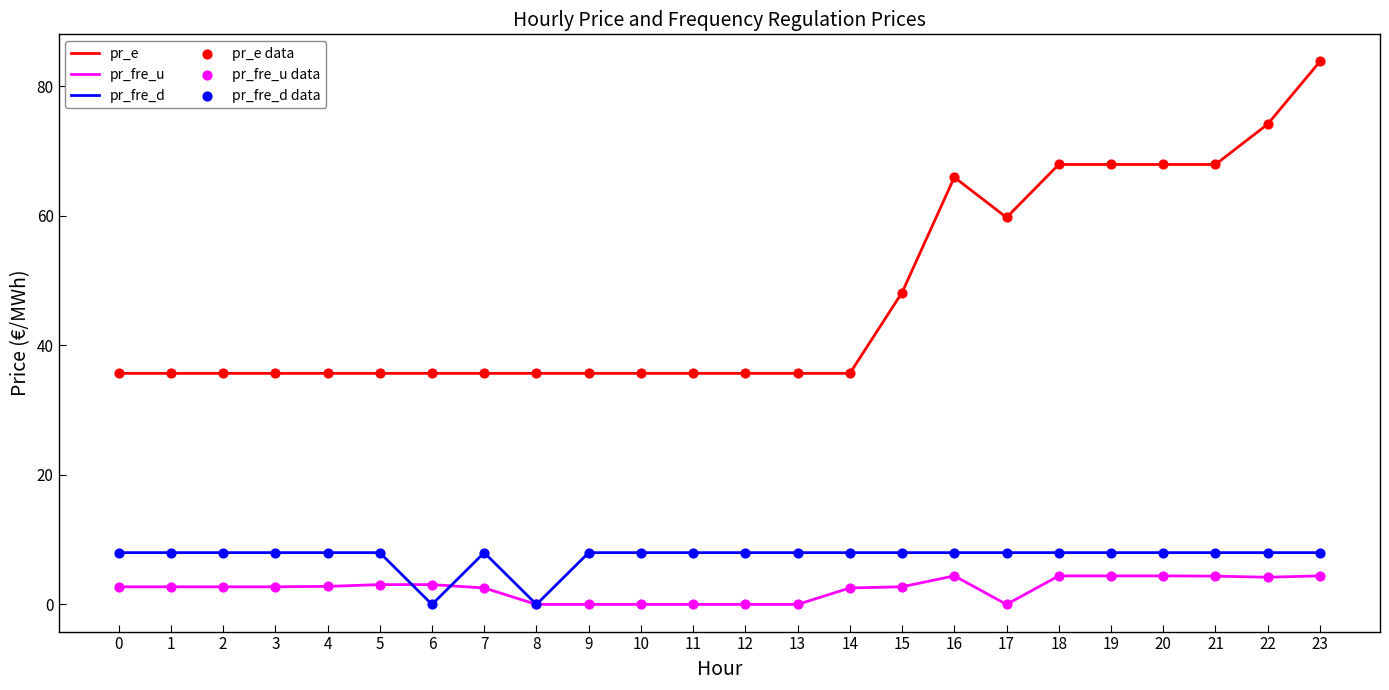

Which series changed the most between 10 and 21?

pr_e